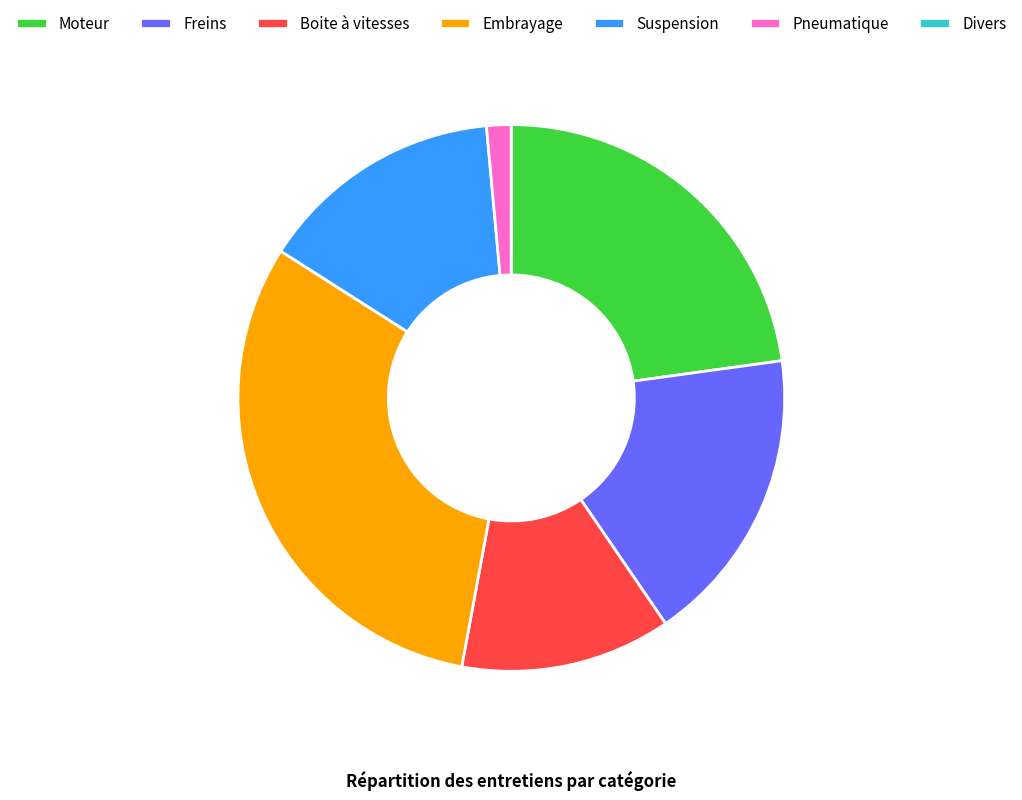

Is Embrayage the majority of the pie?

No